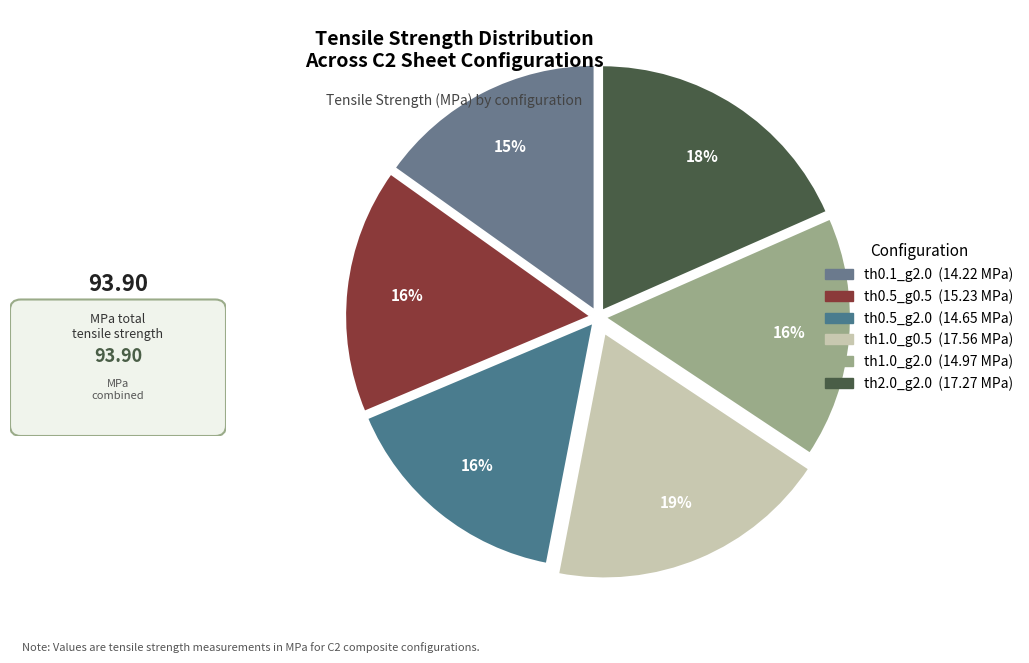

Count the number of slices in the pie.

6